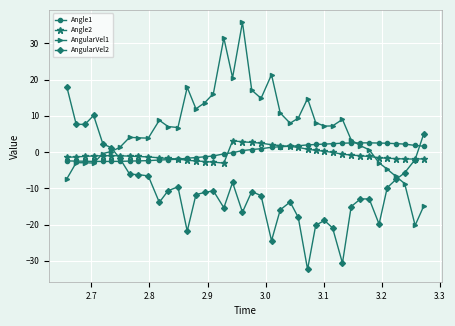

True or false: AngularVel2 has more than 2 points higher than both neighbors.

True